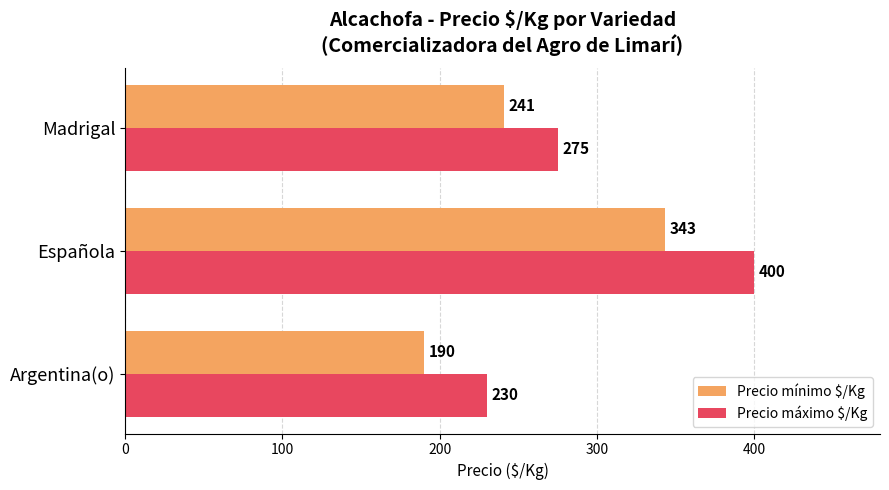

How many Precio mínimo $/Kg values are between 190 and 343?

3